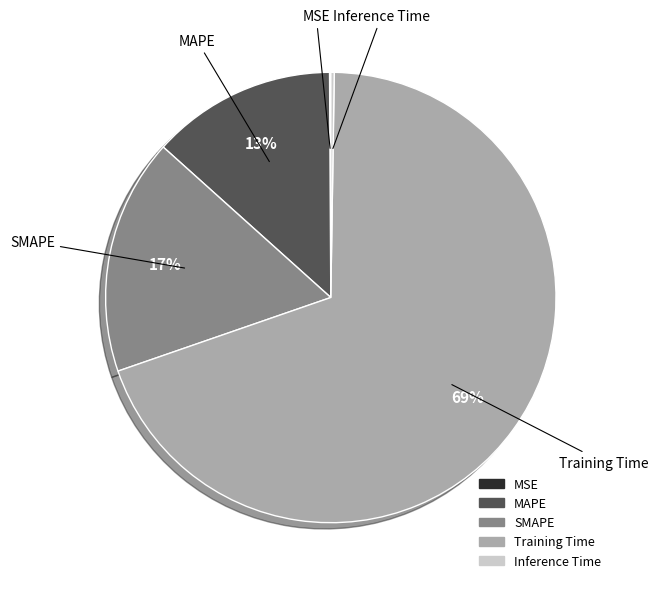

To the nearest percent, what is the combined percentage of MAPE and SMAPE?

30%